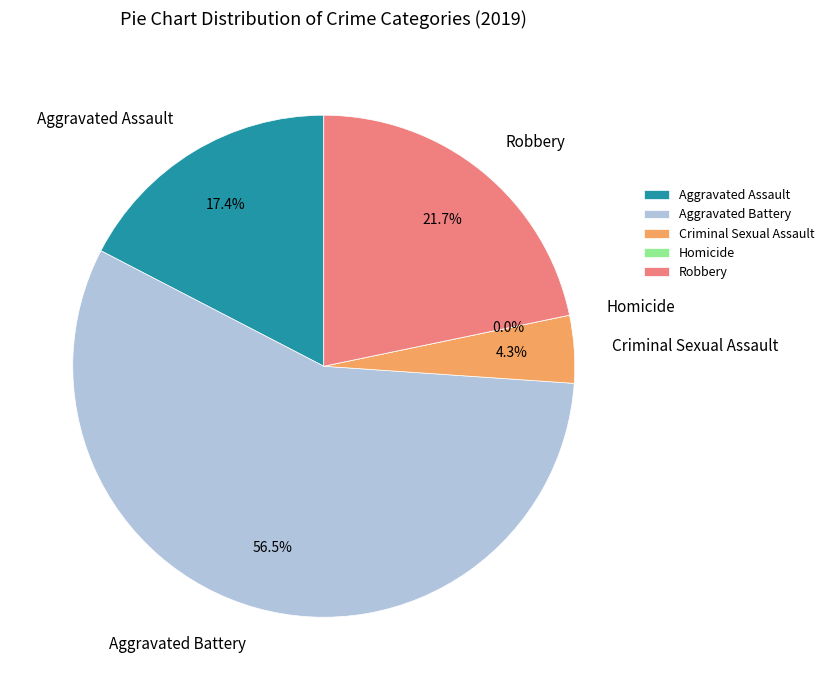

True or false: Aggravated Battery accounts for 57% of the total.

True